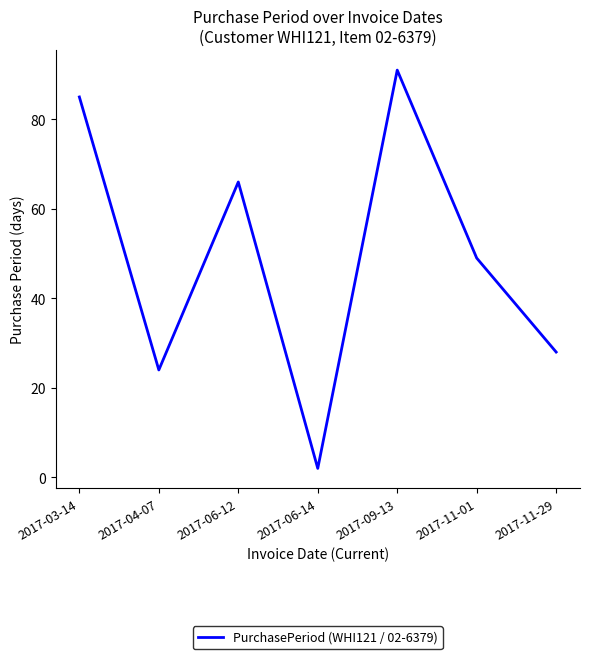

The chart shows a value of 28 at 2017-11-29. True or false?

True